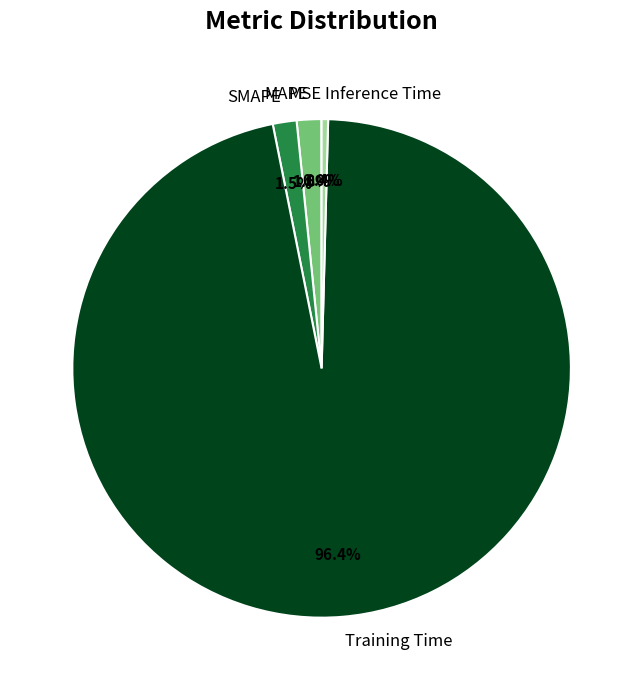

Between Training Time and Inference Time, which is larger?

Training Time